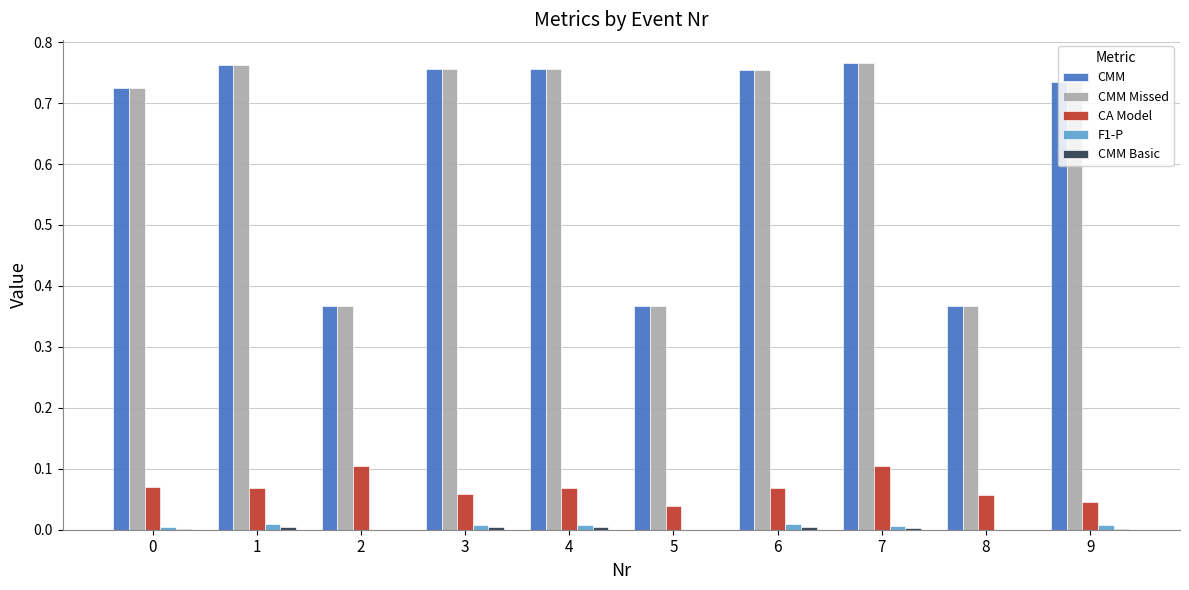

Are the bars grouped side by side (vs. stacked)?

Yes